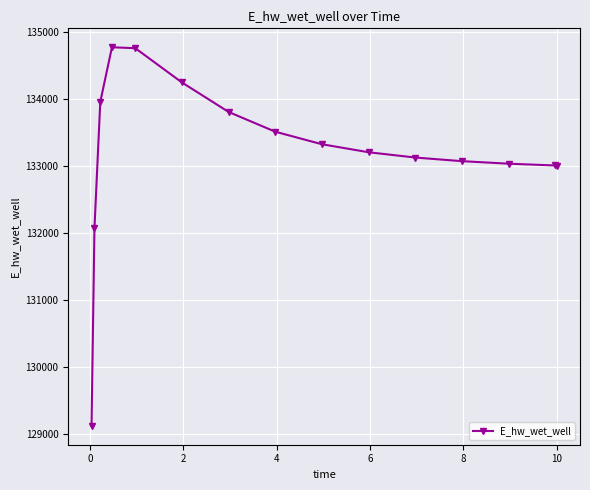

True or false: there are more than 0 points higher than both neighbors.

True